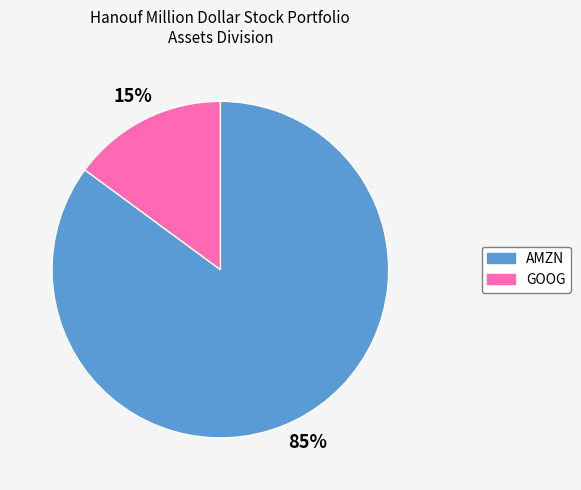

Do GOOG and AMZN together represent more than half of the pie?

Yes